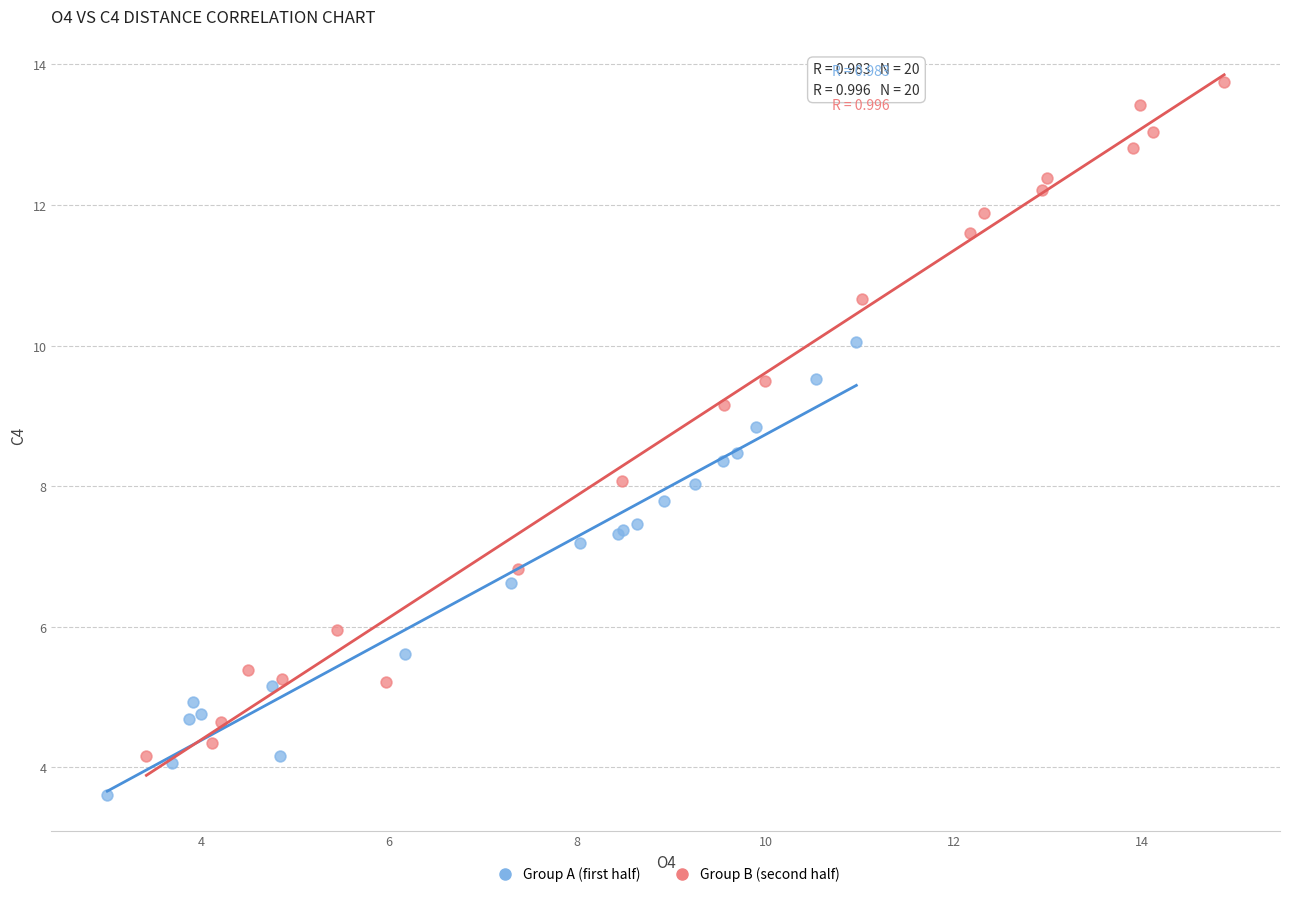

Which series contains the lowest Y value?

Group A (first half)